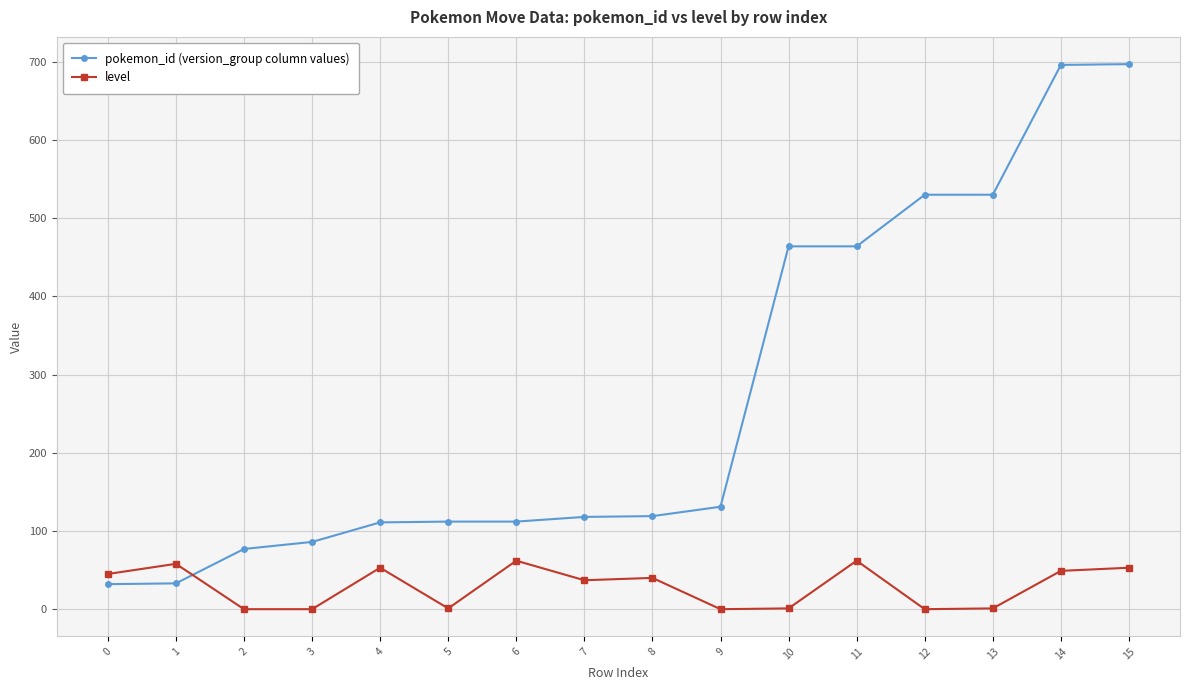

At how many categories does at least one series exceed 449?

6